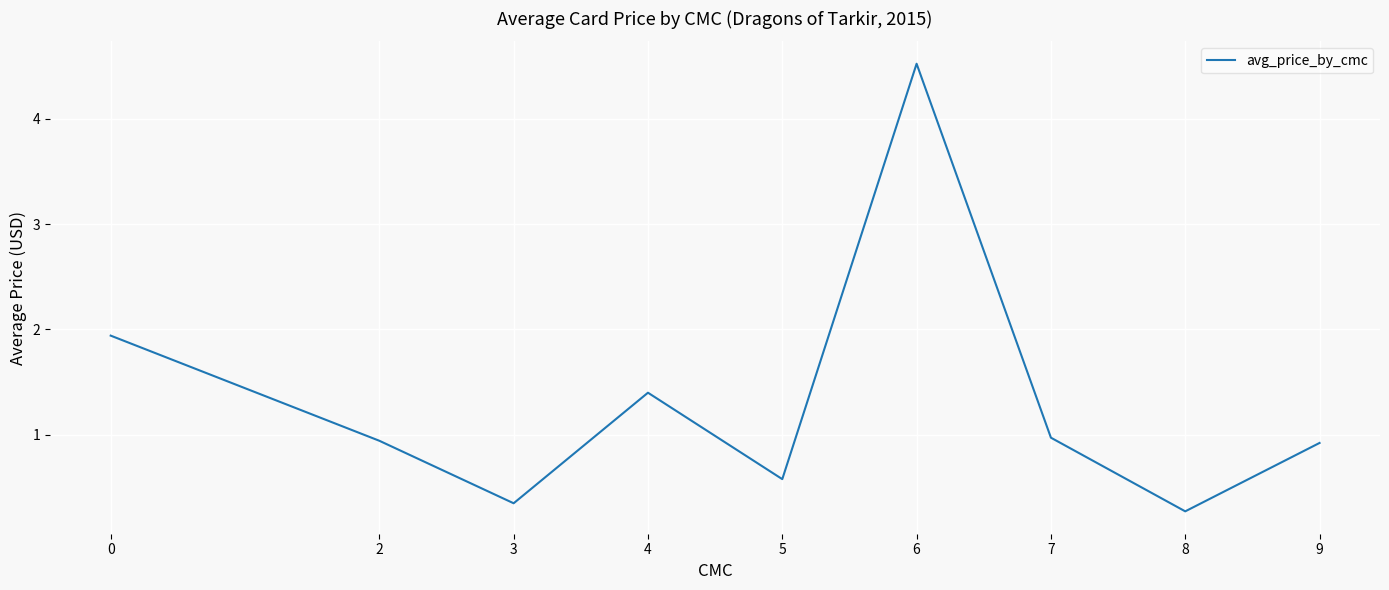

What is the difference between the values at 8 and 4?

1.1